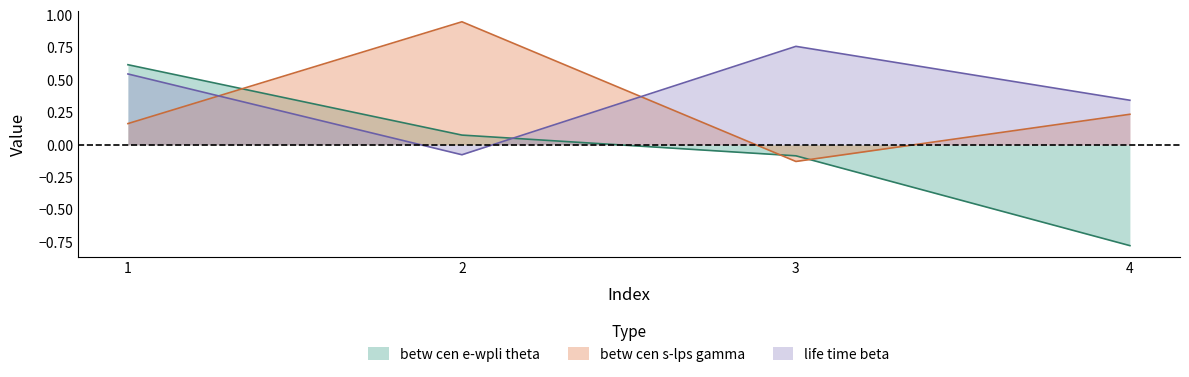

Reading left to right, transcribe all the data shown in this chart.

betw cen e-wpli theta: 0.6	0.1	-0.1	-0.8
betw cen s-lps gamma: 0.2	0.9	-0.1	0.2
life time beta: 0.5	-0.1	0.8	0.3